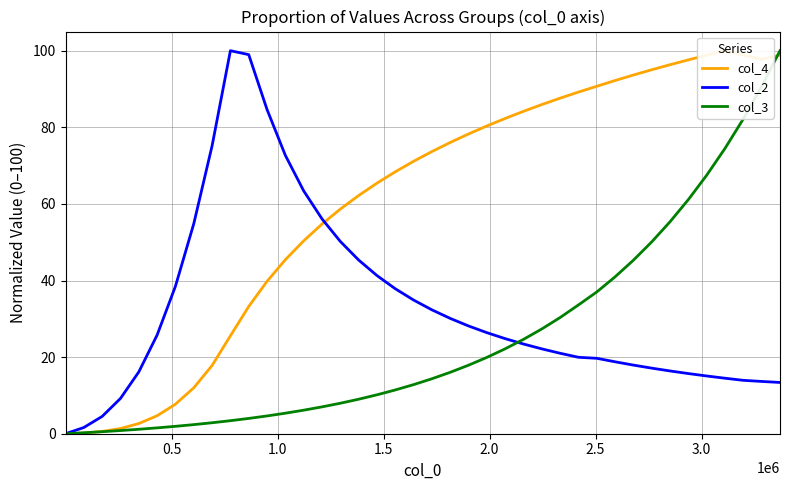

Reading left to right, extract all data points from this chart.

col_4: 0.0	0.2	0.6	1.4	2.7	4.7	7.7	12.0	17.8	25.6	33.2	39.8	45.4	50.4	54.7	58.6	62.2	65.4	68.4	71.1	73.7	76.0	78.3	80.4	82.3	84.2	85.9	87.6	89.2	90.7	92.2	93.7	95.0	96.3	97.6	98.8	100.0	98.9	97.8	98.8
col_2: 0.0	1.6	4.5	9.2	16.1	25.8	38.5	54.8	75.2	100.0	99.0	84.6	72.7	63.4	56.1	50.2	45.3	41.3	37.9	34.9	32.3	30.1	28.1	26.4	24.8	23.4	22.2	21.0	20.0	19.7	18.8	17.9	17.1	16.4	15.7	15.1	14.5	13.9	13.6	13.4
col_3: 0.0	0.3	0.5	0.8	1.2	1.5	1.9	2.4	2.9	3.4	4.0	4.6	5.4	6.1	7.0	8.0	9.0	10.2	11.4	12.8	14.4	16.0	17.9	19.9	22.2	24.6	27.4	30.3	33.6	37.0	41.0	45.3	50.1	55.4	61.1	67.5	74.5	82.2	90.7	100.0